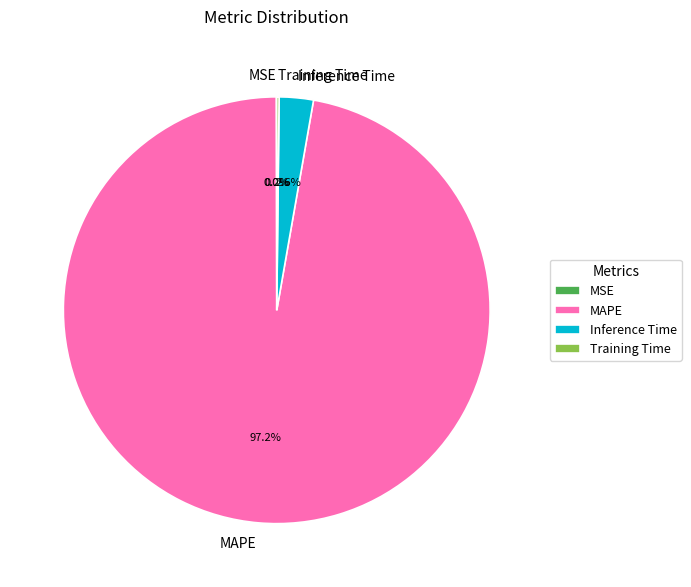

What is the largest slice in the pie chart?

MAPE